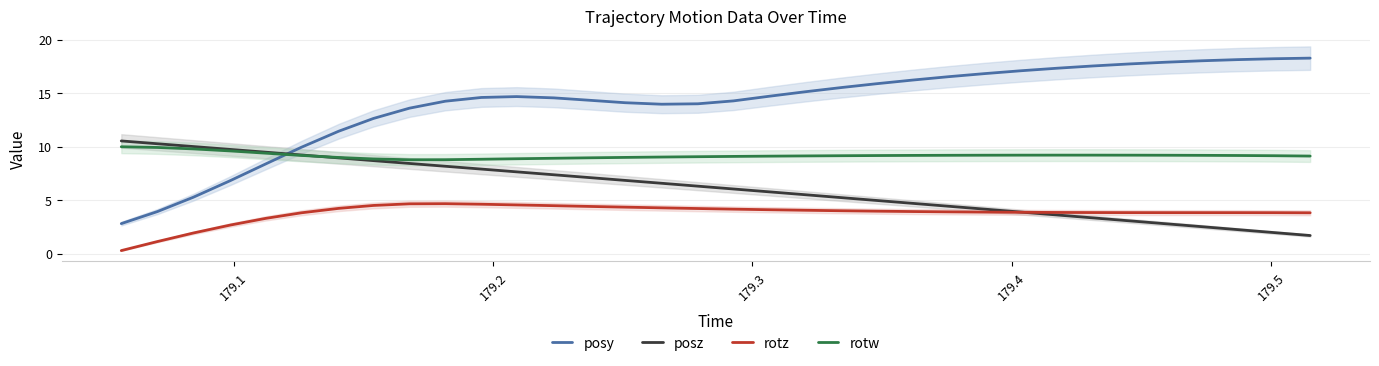

True or false: rotz and rotw intersect in this chart.

False